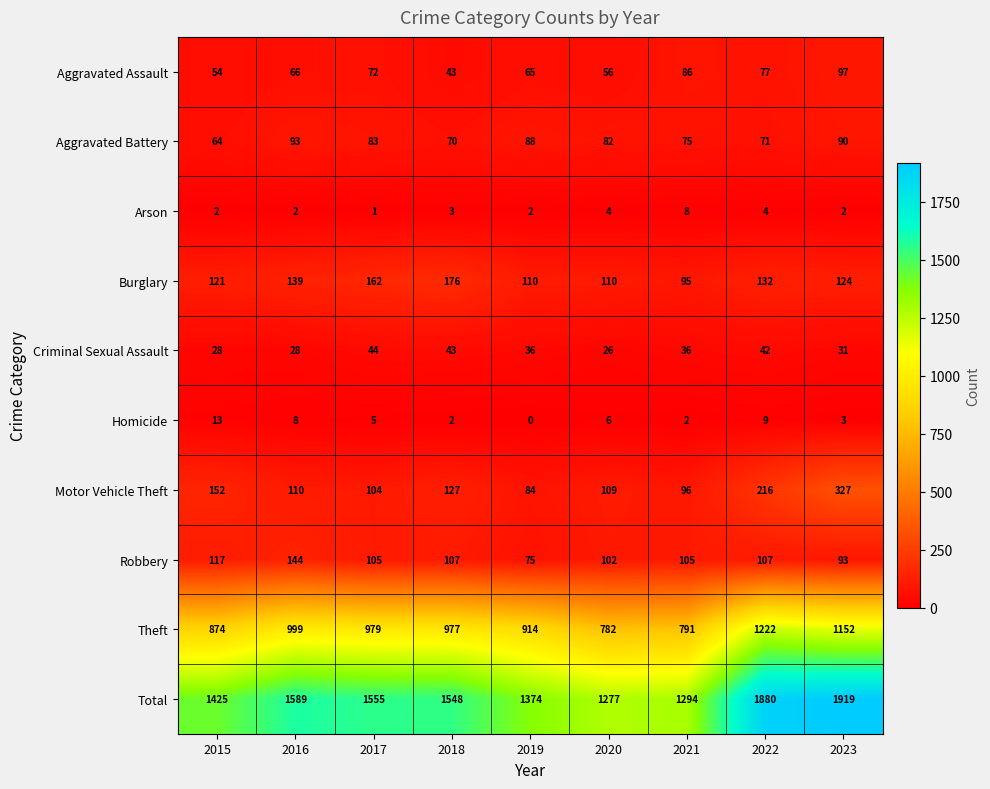

Is it true that Burglary equals 164 at 2021?

False